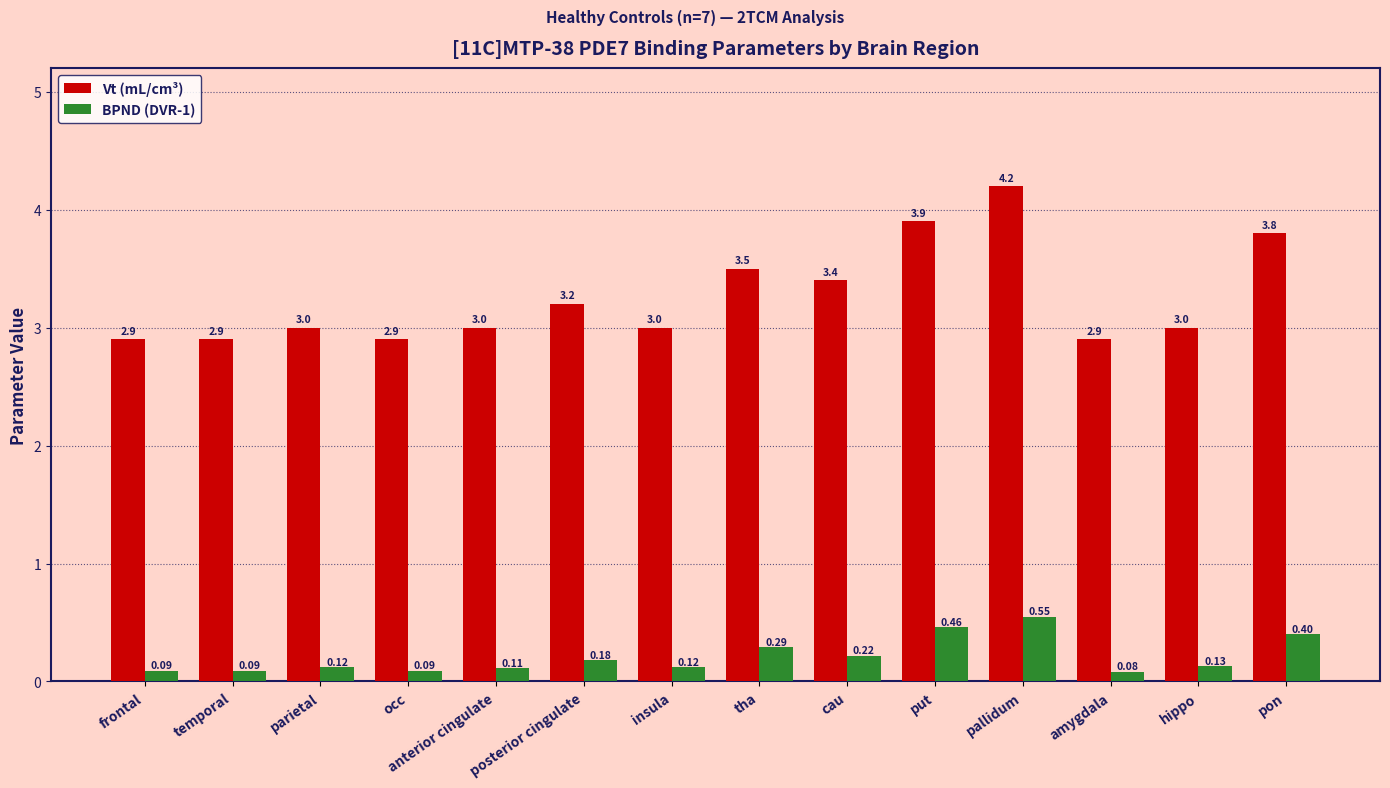

What position from the right is hippo?

2